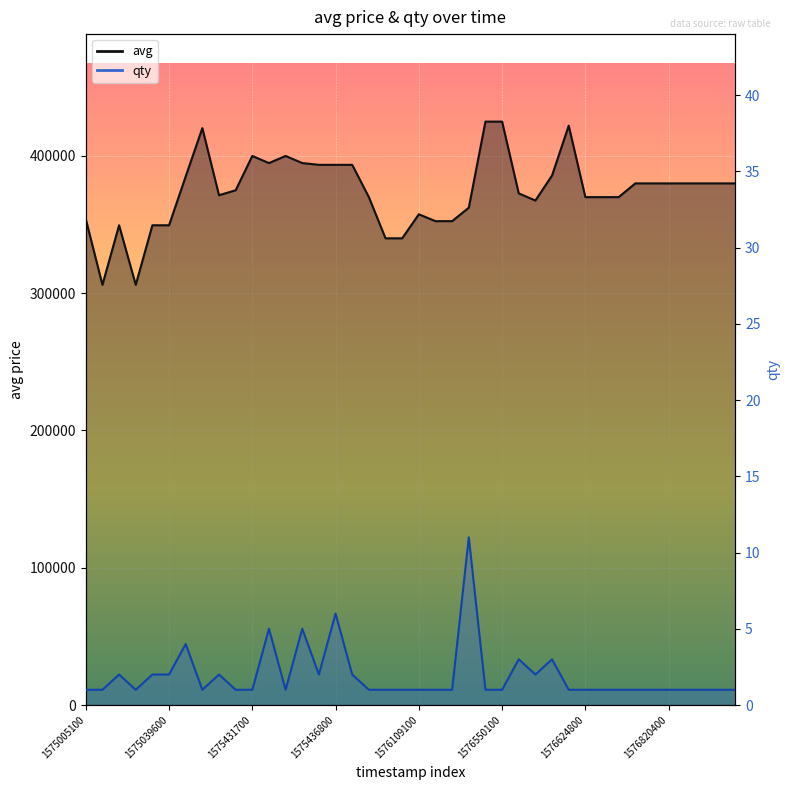

Which series has the widest spread of values?

avg